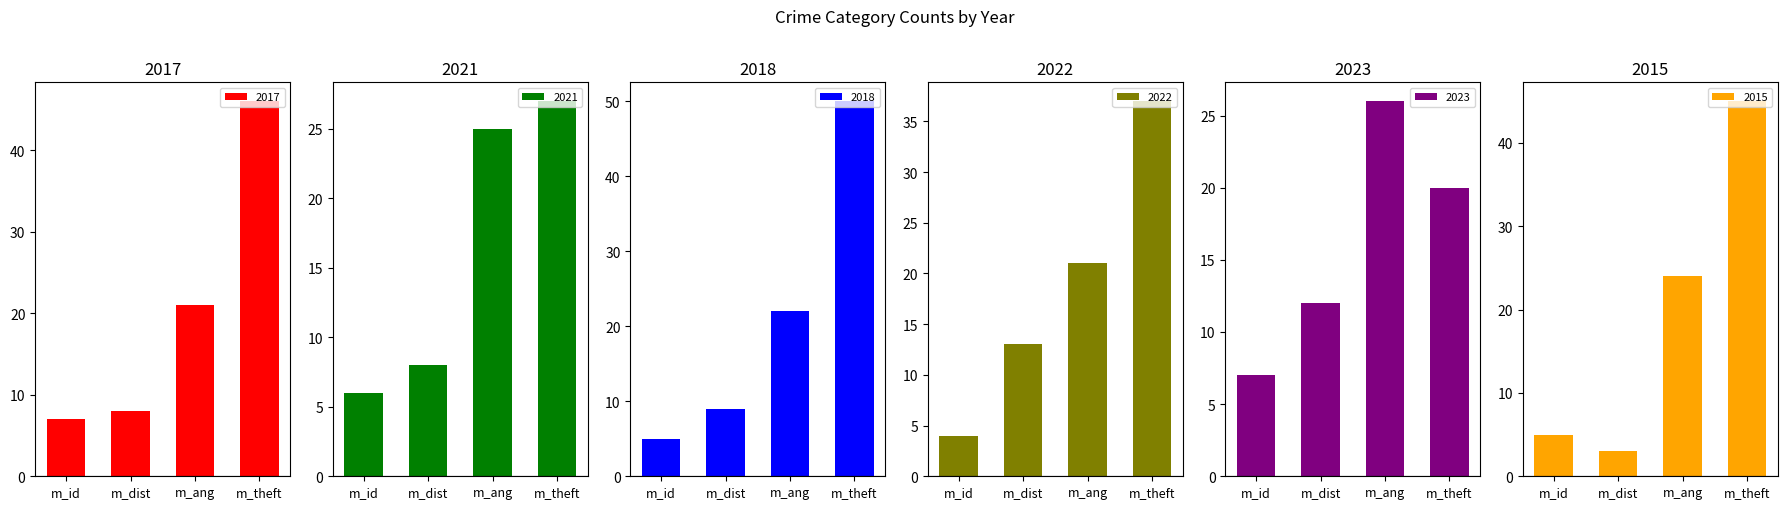

Is it true that 2017 equals 11 at m_dist?

False